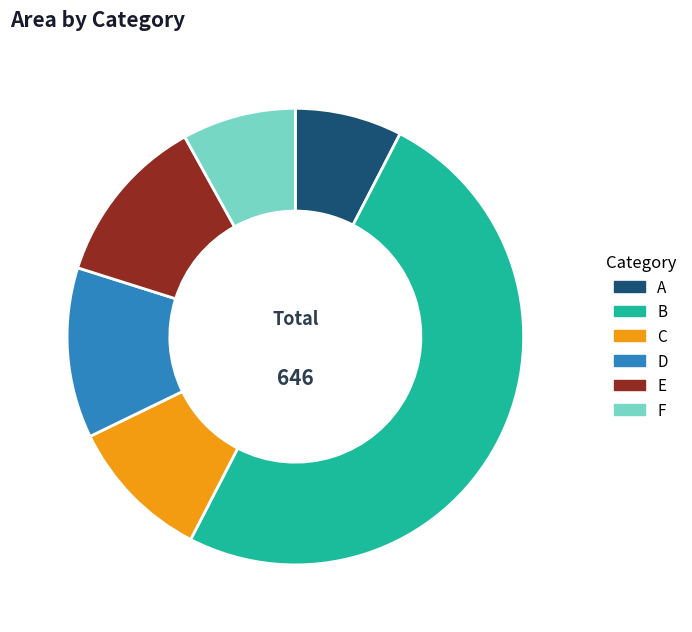

Which slice is the largest?

B